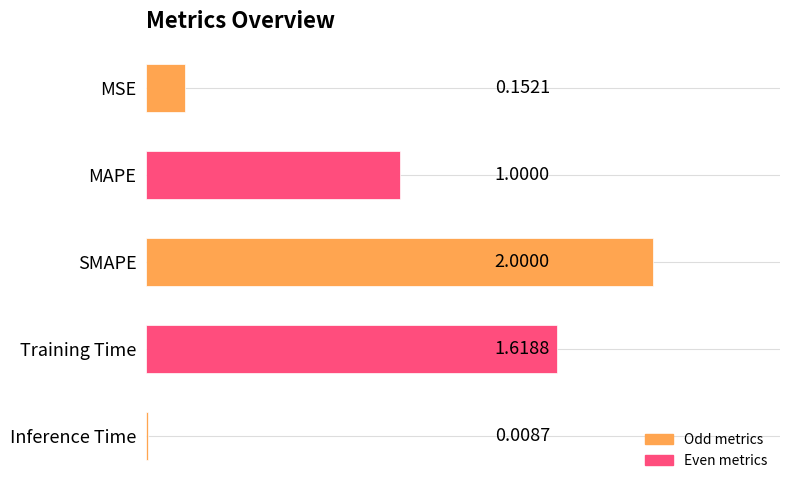

Where is the data nearest to the value 1?

MAPE